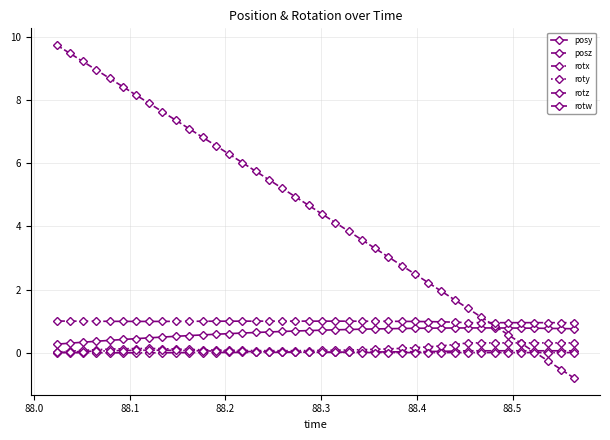

Does the chart have visible grid lines?

Yes